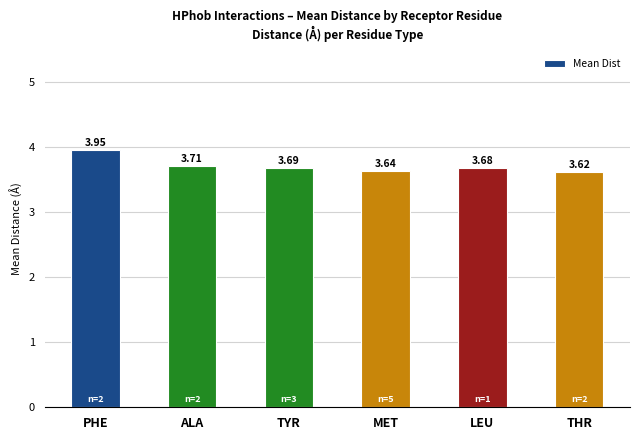

Between ALA and THR, which is larger?

ALA